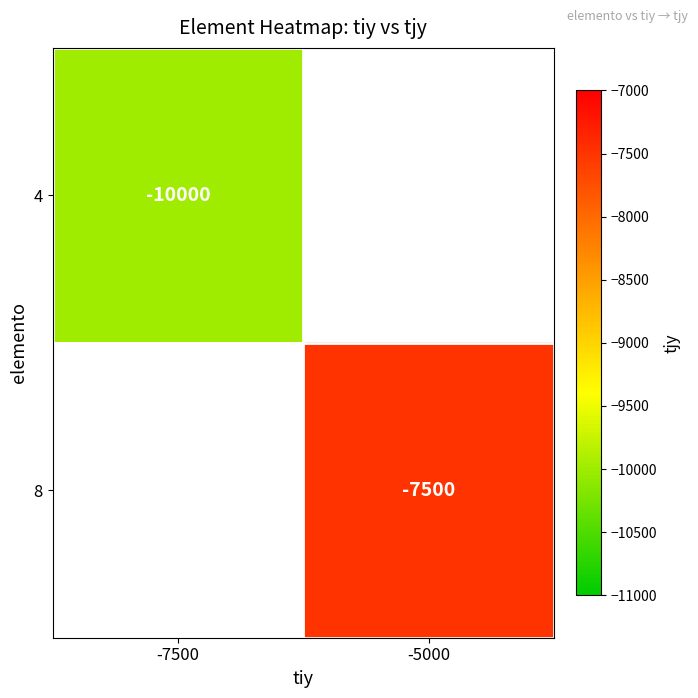

How many categories are shown in the chart?

2